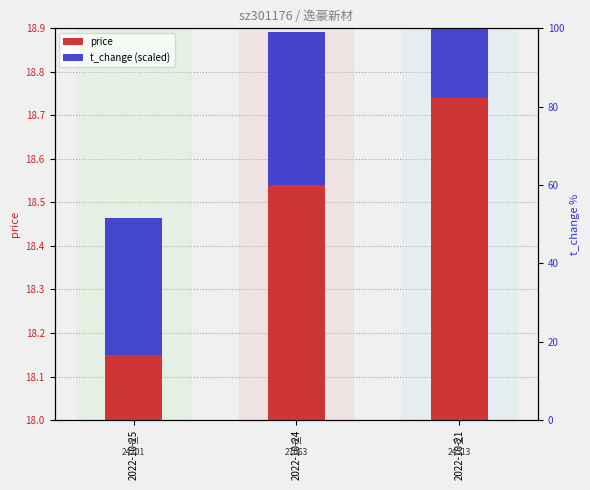

The value of t_change (scaled) at 2022-10-25 is 0.5. True or false?

False